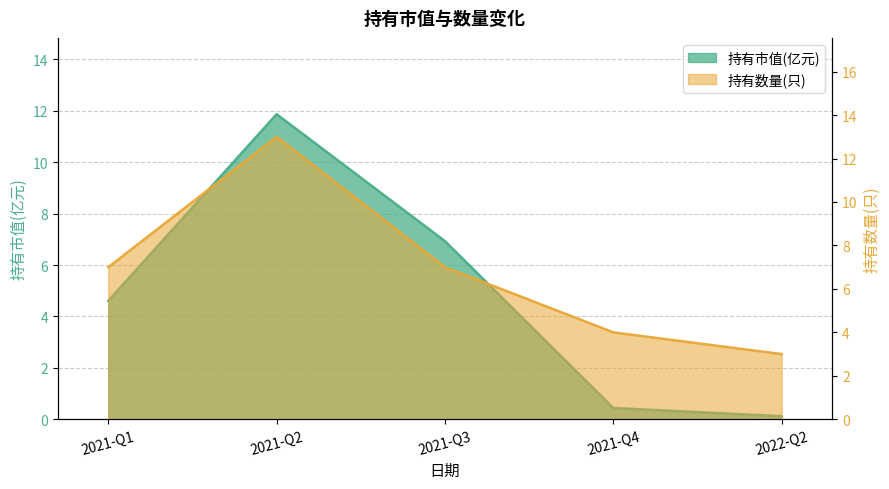

Is it true that 持有数量(只) equals 2.2 at 2021-Q1?

False